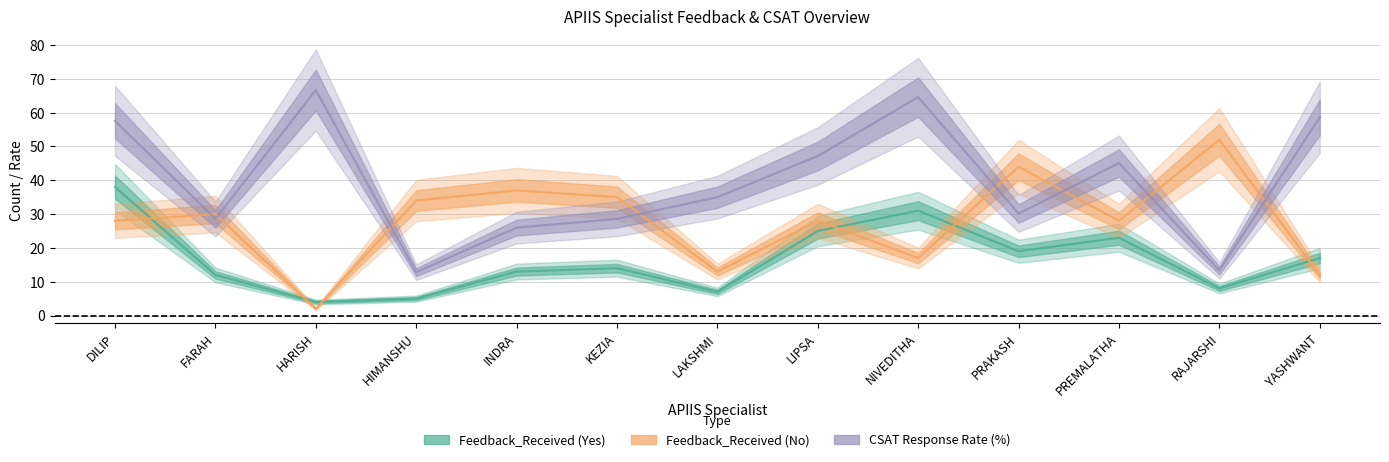

Between HIMANSHU and LIPSA, which series saw the biggest shift?

CSAT Response Rate (%)